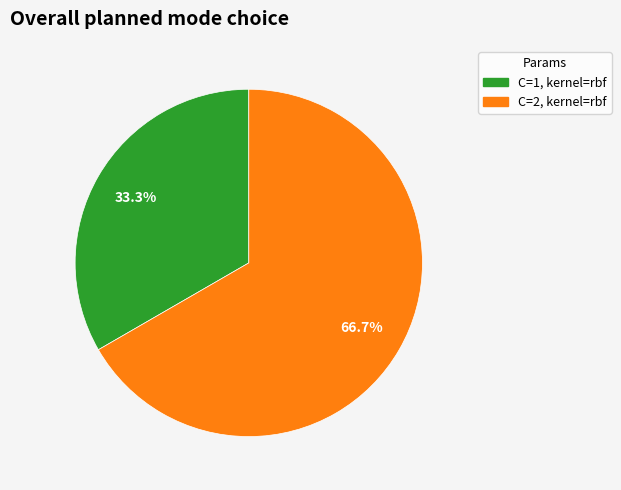

Is there a majority slice in this chart?

Yes